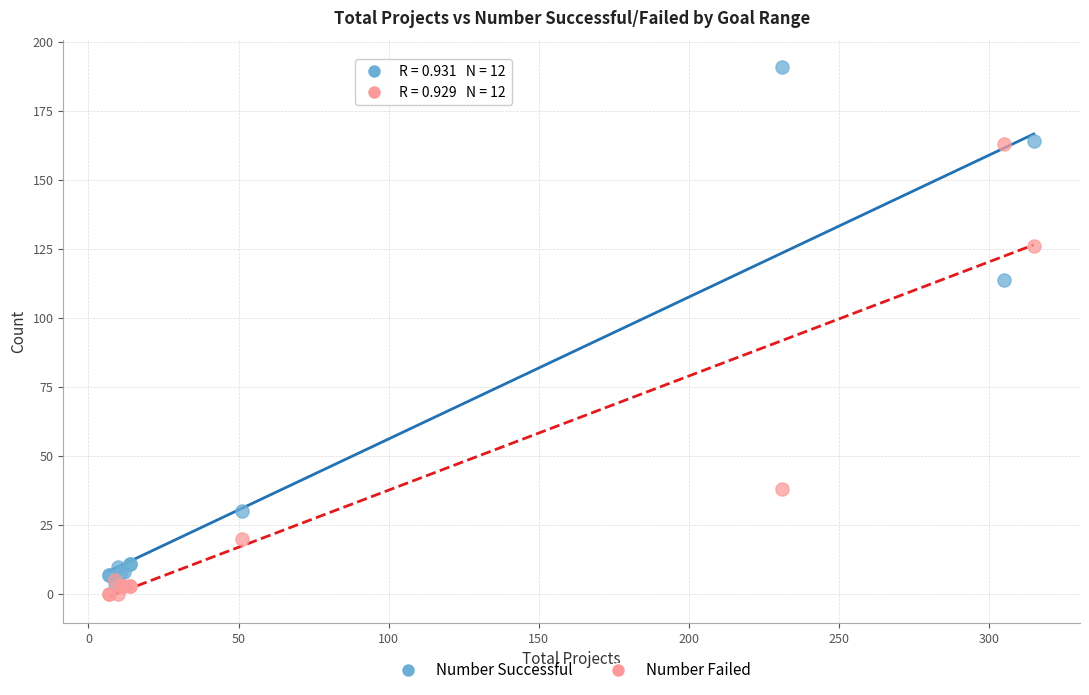

In the Number Failed series, what Y value is closest to 81?

38